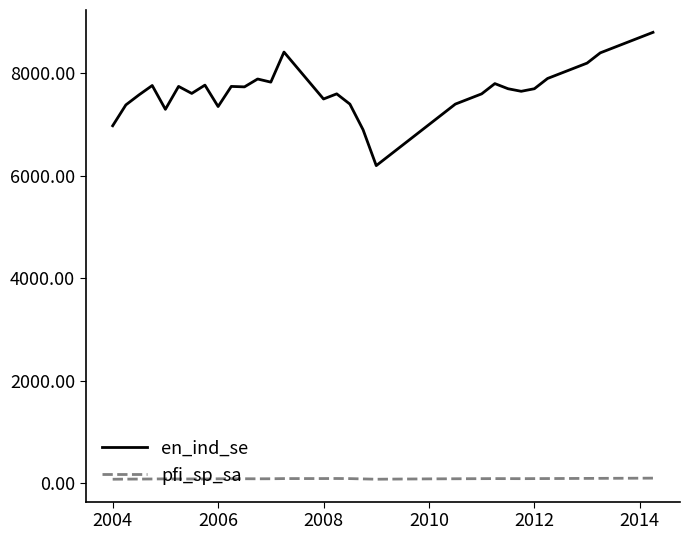

True or false: pfi_sp_sa and en_ind_se cross at least once.

False